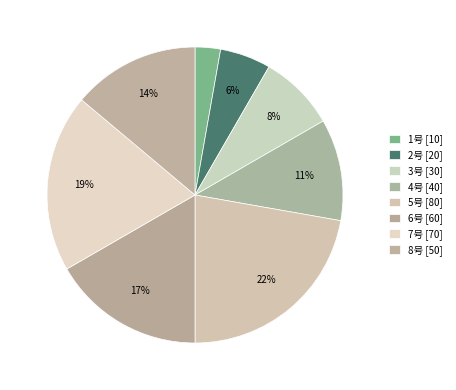

Count the number of slices in the pie.

8